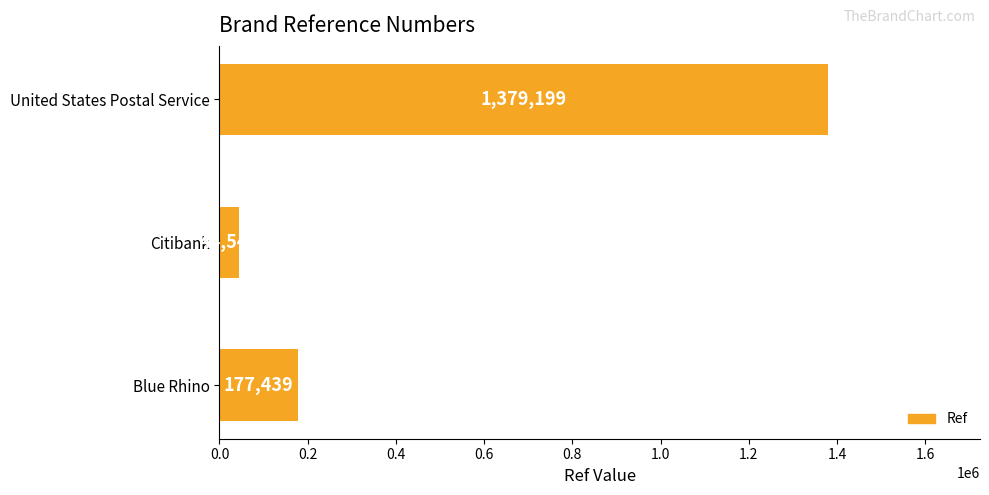

What is the change in value from Blue Rhino to Citibank?

-132890